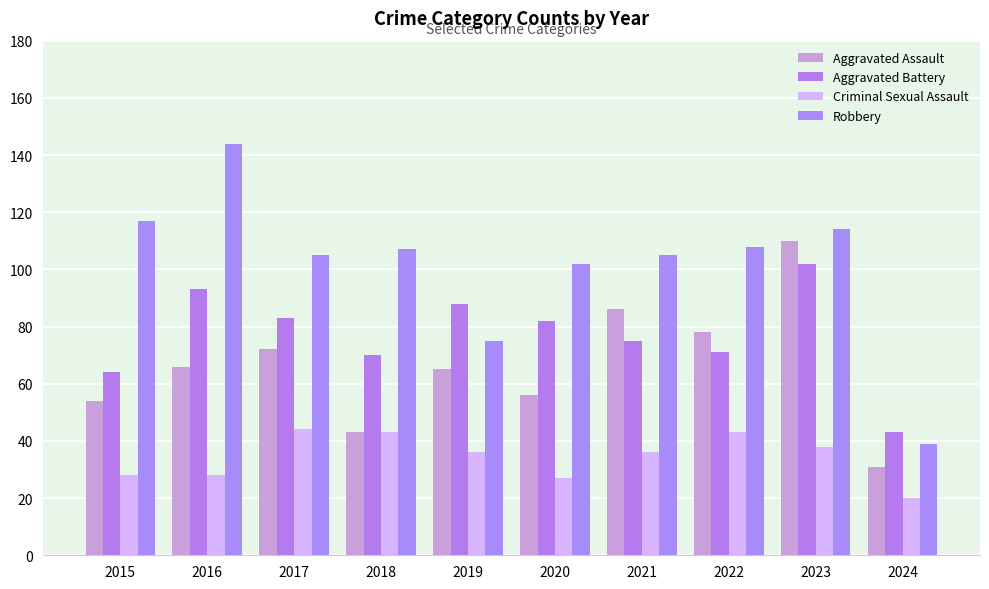

Between 2017 and 2018, which series saw the biggest shift?

Aggravated Assault